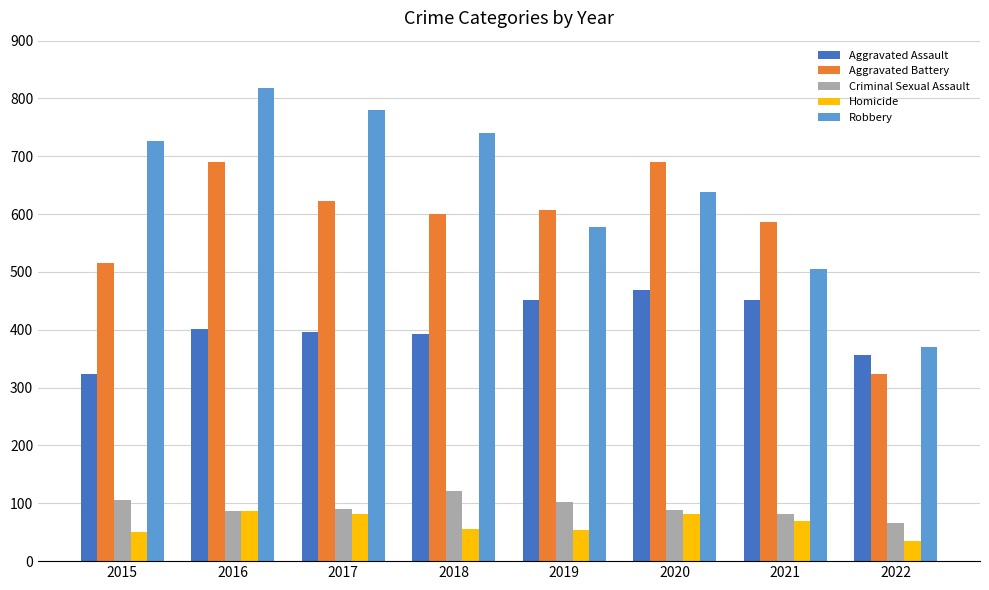

What are all the series names shown in the legend?

Aggravated Assault, Aggravated Battery, Criminal Sexual Assault, Homicide, Robbery